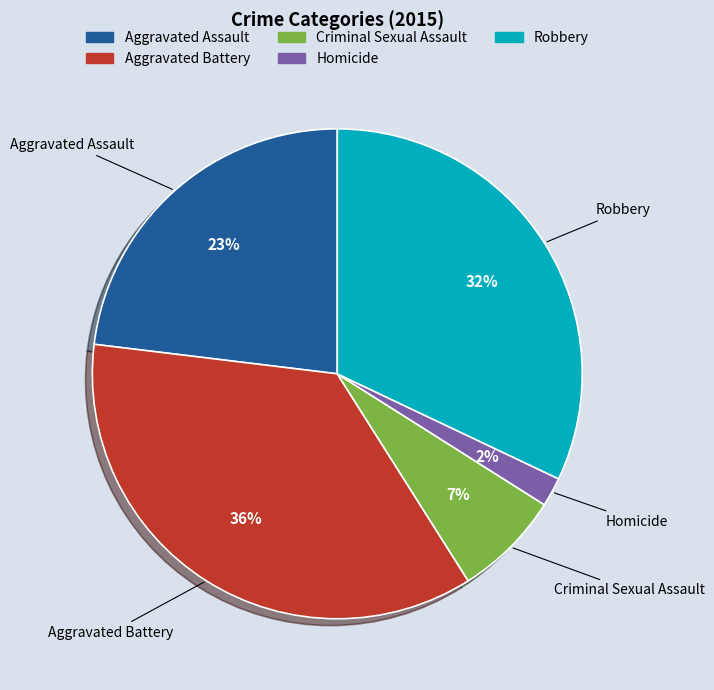

Count the number of slices in the pie.

5